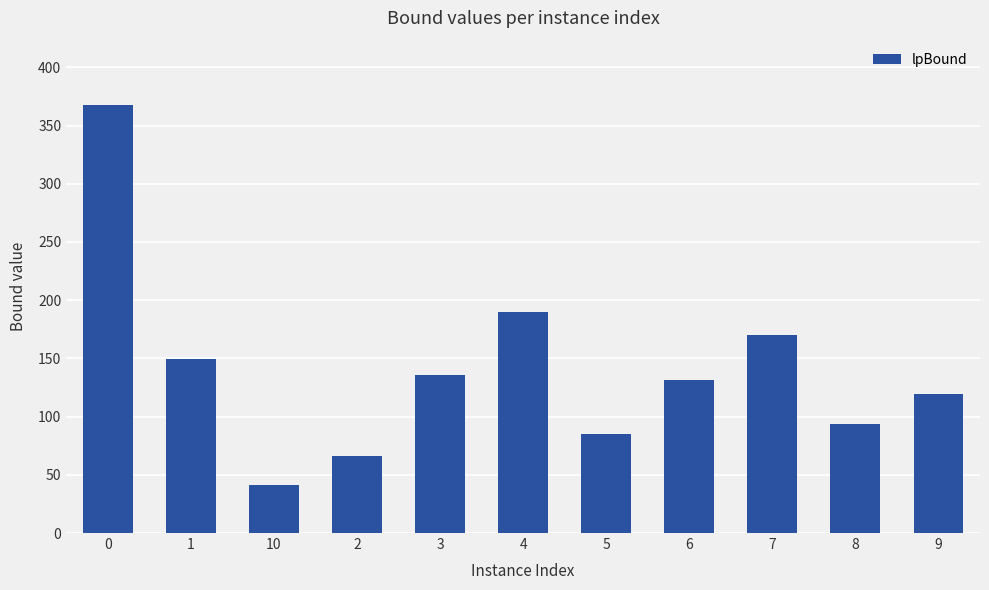

True or false: the data shows 189.6 at 4.

True